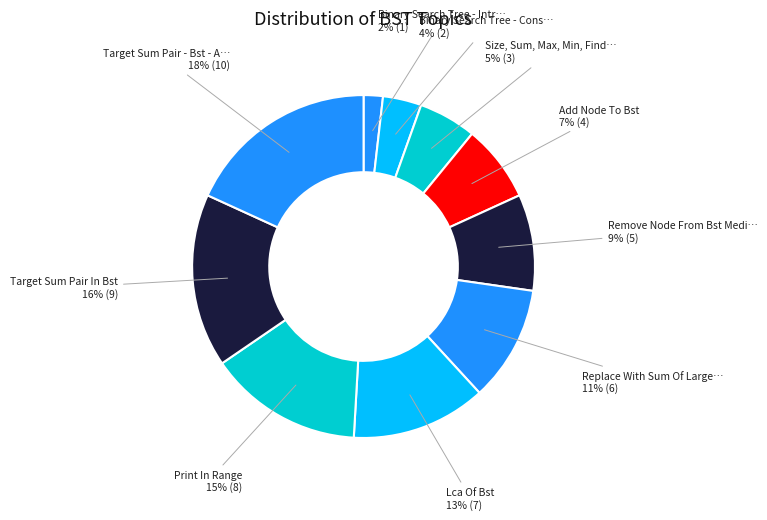

Which category has the smallest portion of the pie?

Binary Search Tree - Introduction